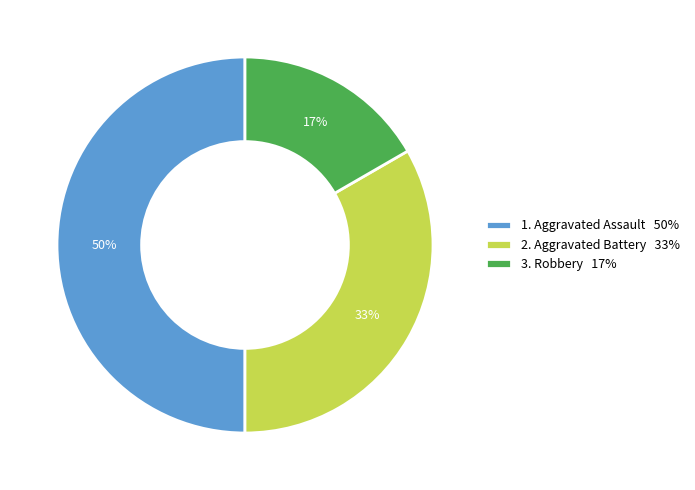

How many segments does this pie chart have?

3